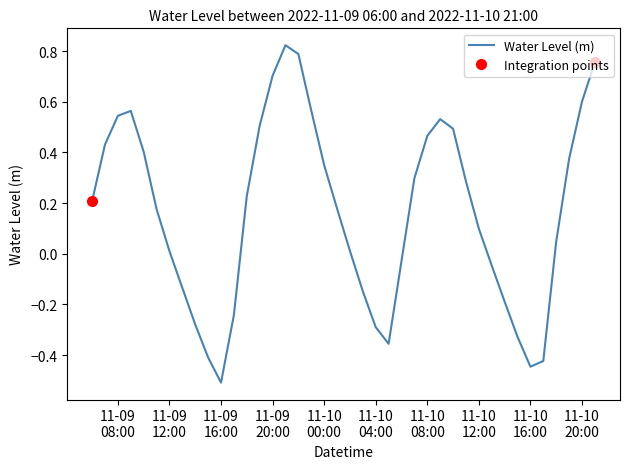

Where does the data first go above 0?

11-09
08:00